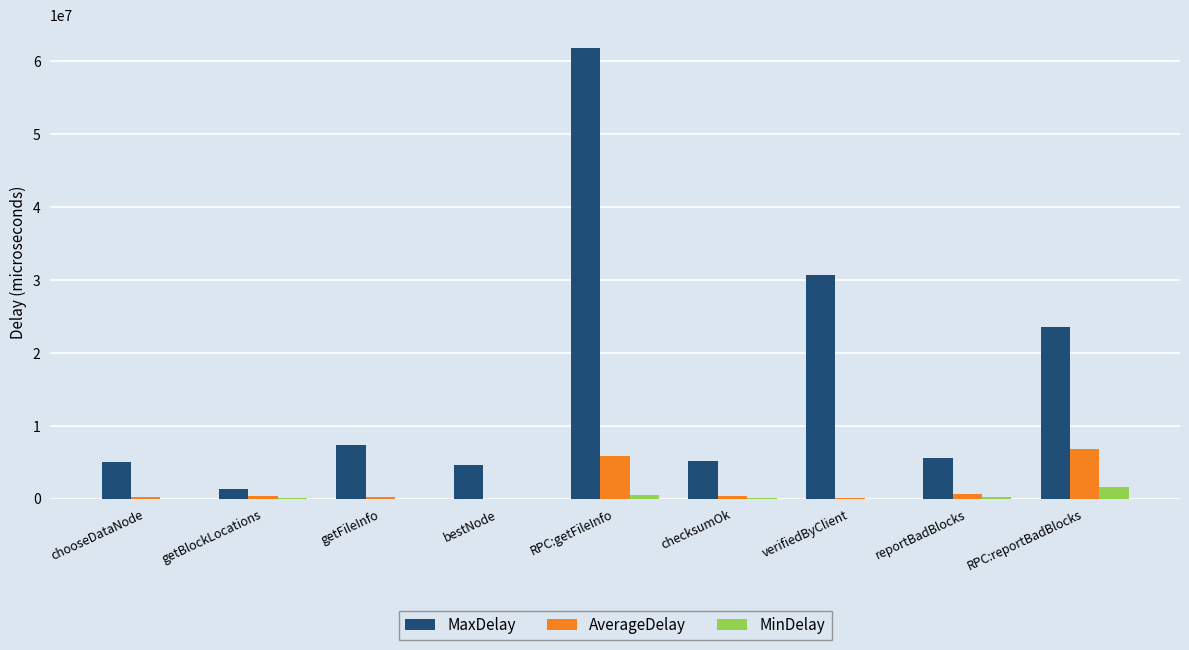

Where is MaxDelay nearest to the value 31589472?

verifiedByClient